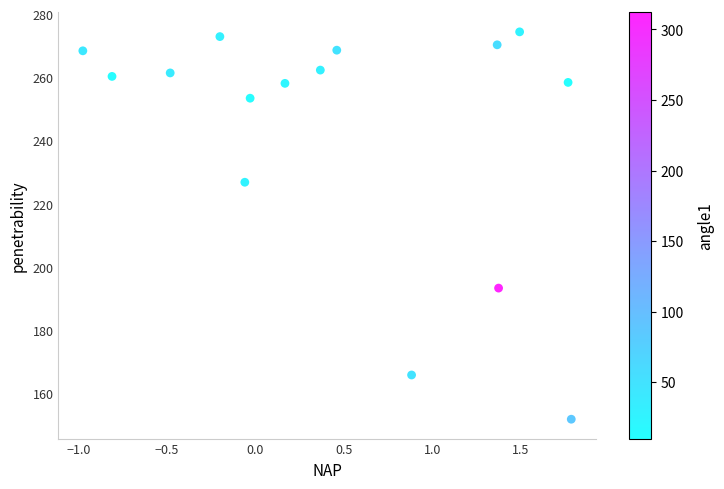

What Y value in the scatter plot is closest to 213?

226.8